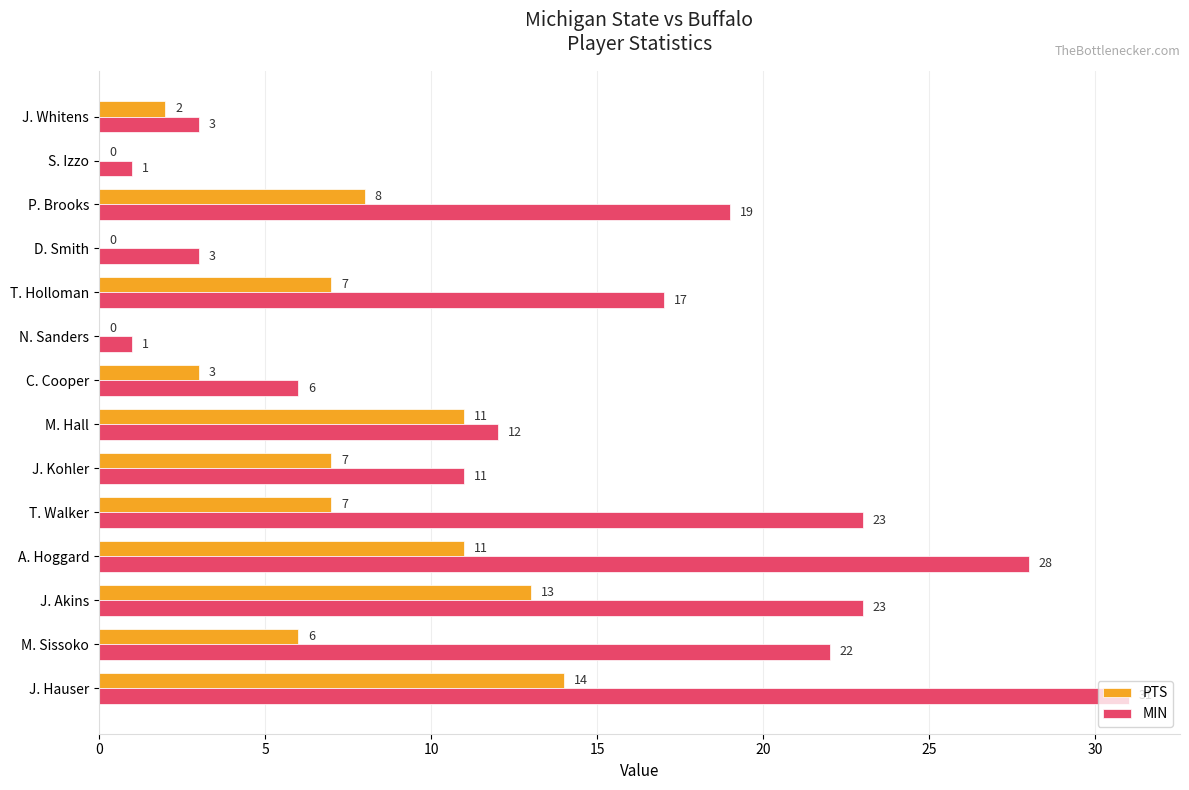

Which category has the highest value across all series?

J. Hauser